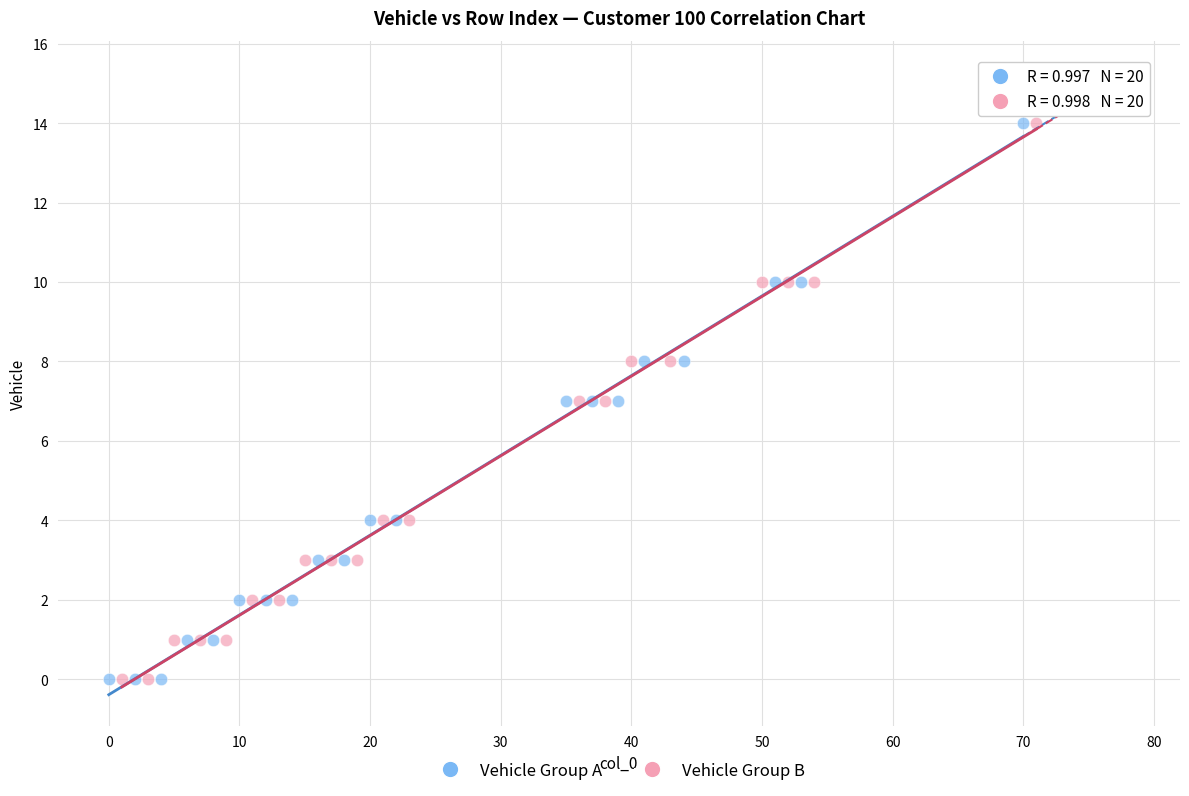

What are all the series names shown in the legend?

Vehicle Group A, Vehicle Group B